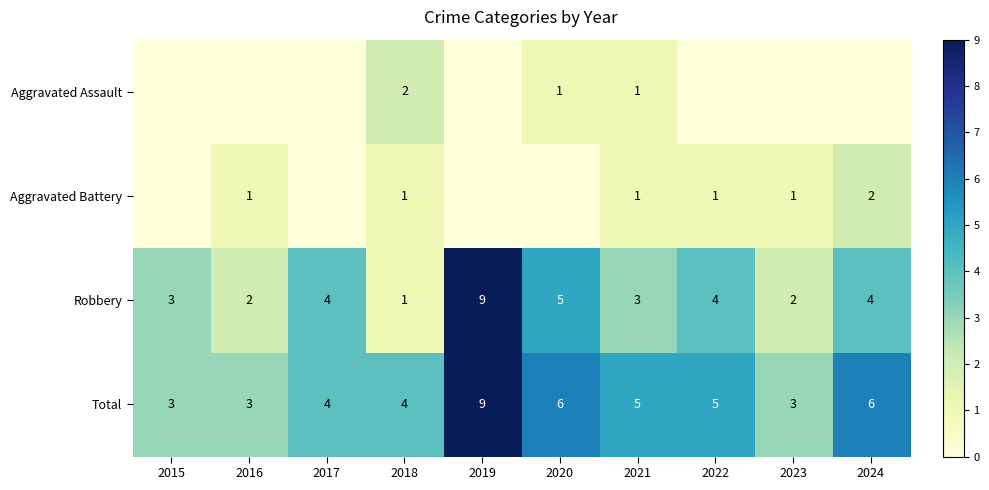

What is the spread (max minus min) of values at 2018?

3